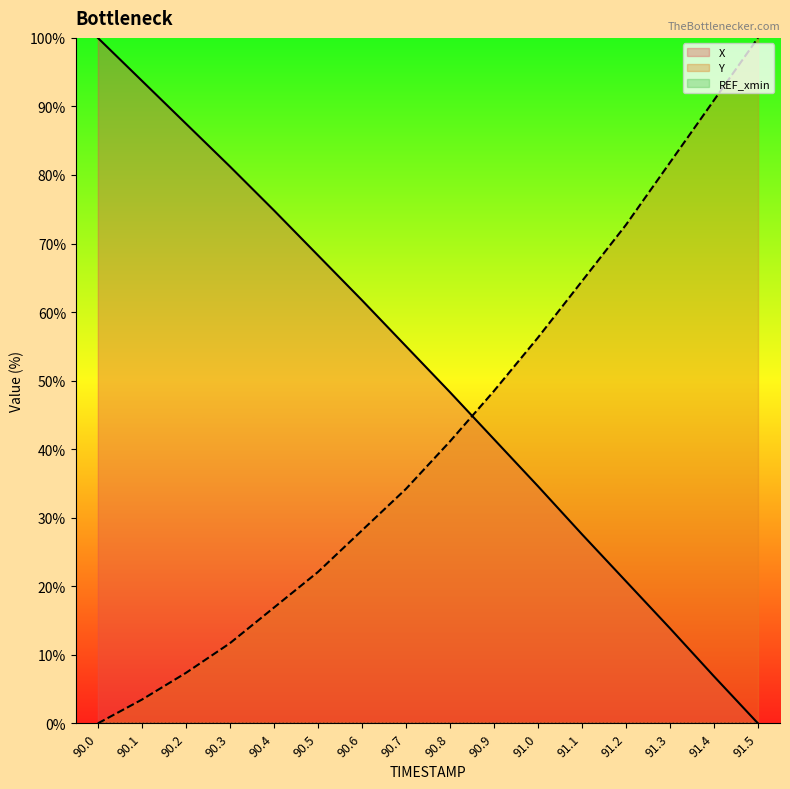

What is the spread (max minus min) of values at 91.1?

64.5